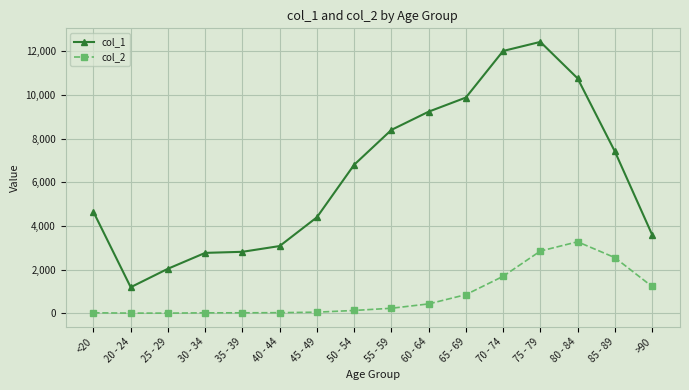

At 85 - 89, list the series in order from largest to smallest.

col_1, col_2